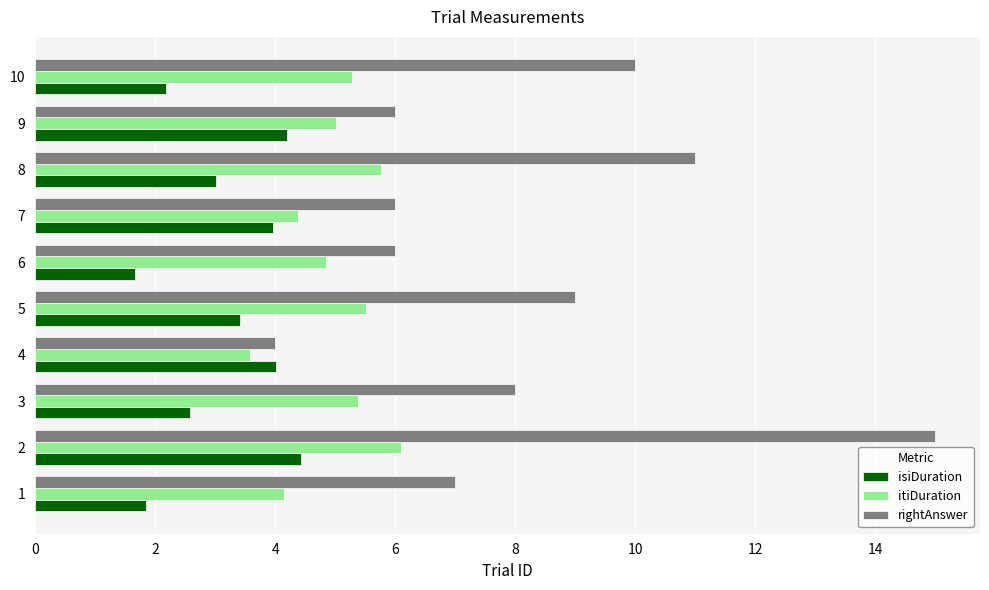

Is it true that rightAnswer equals 8.0 at 3?

True